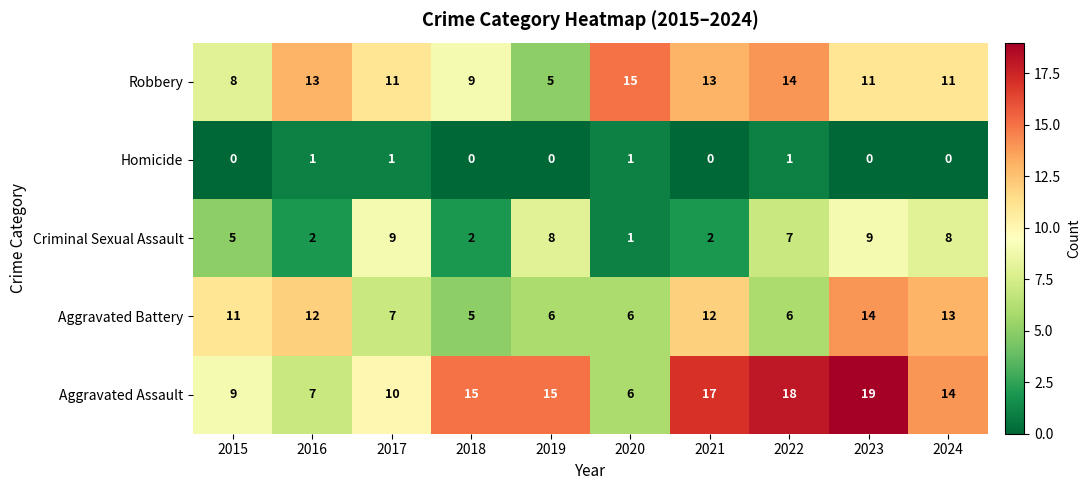

The Aggravated Assault series shows 15 at 2017. True or false?

False